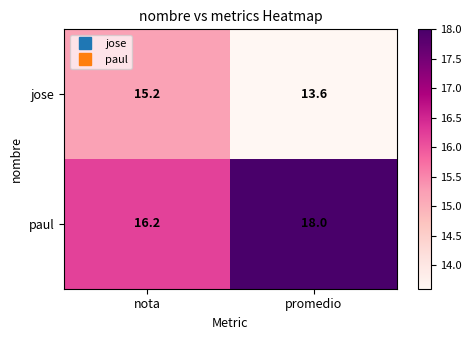

What is the difference between the highest and lowest values at nota?

1.0